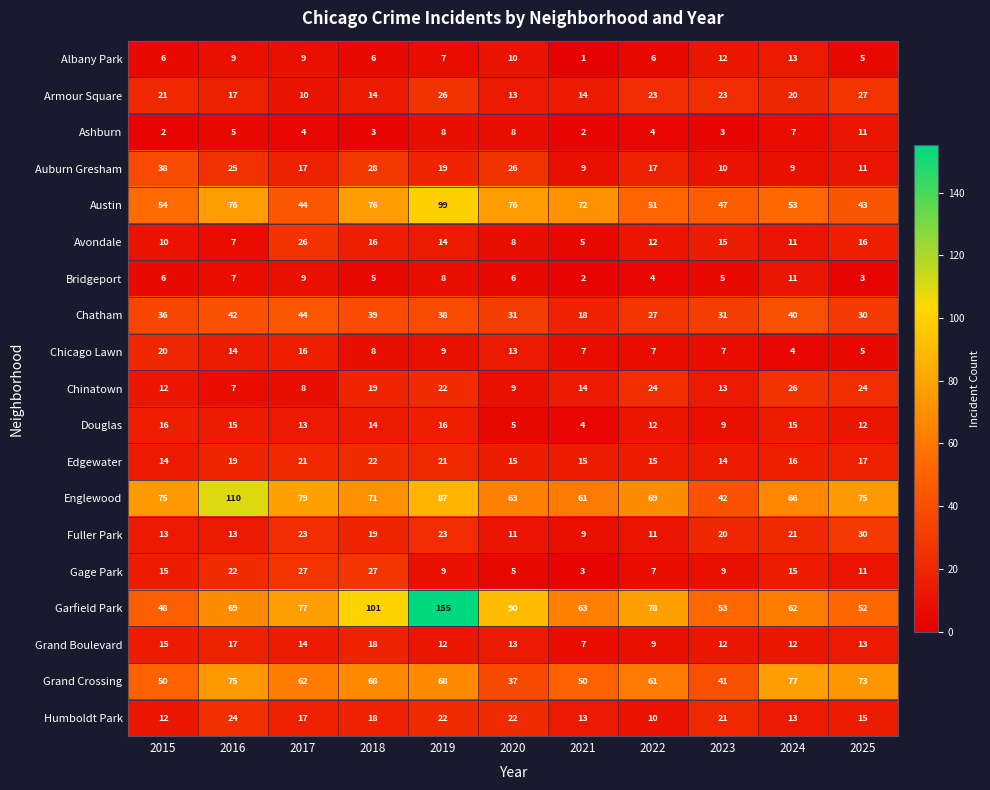

What is the average value of the Chatham series?

34